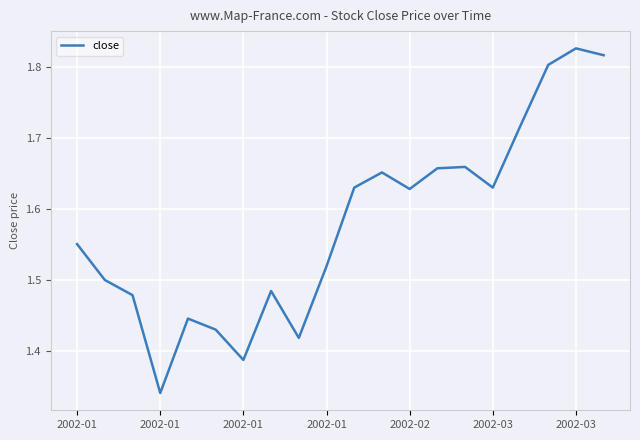

What is the difference between the maximum and minimum values?

0.5